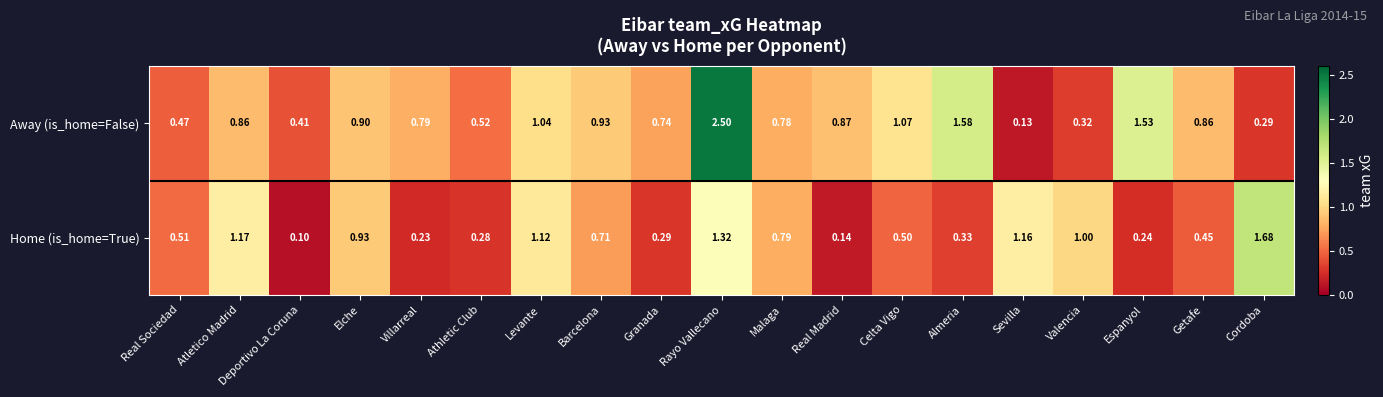

Which series changed the most between Atletico Madrid and Athletic Club?

Home (is_home=True)